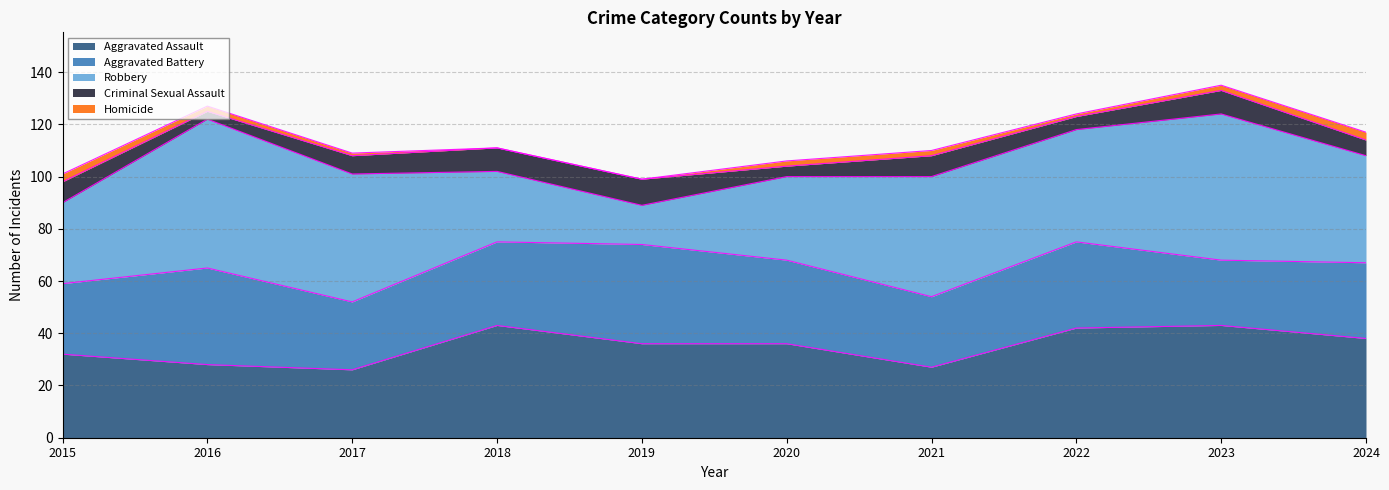

Which series has the widest spread of values?

Robbery